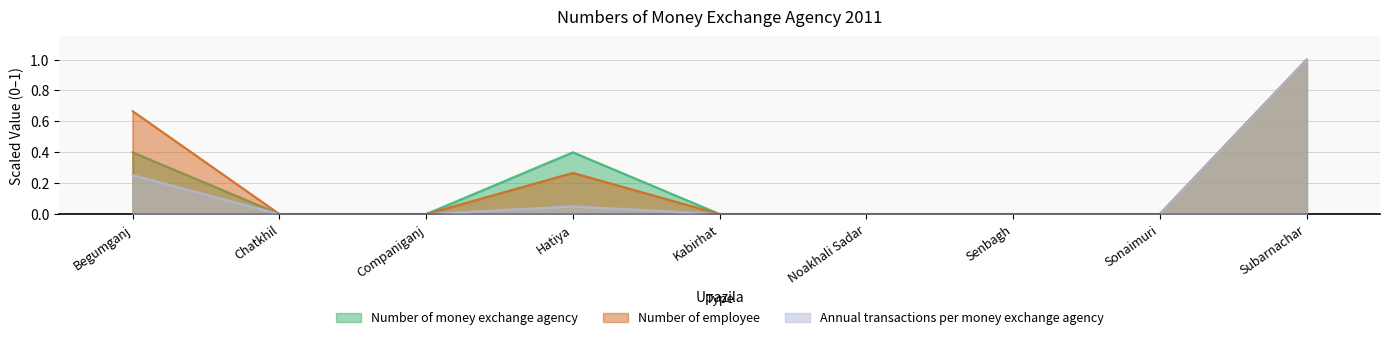

What position from the right is Noakhali Sadar?

4